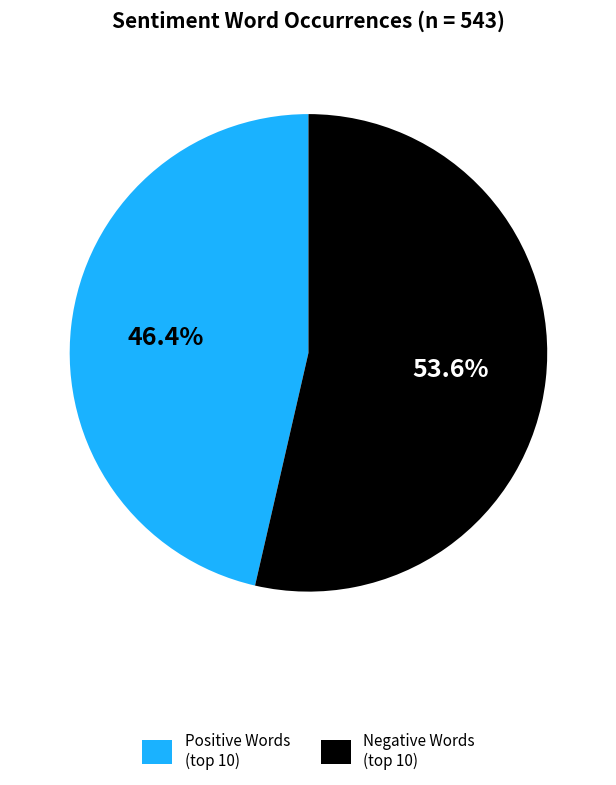

To the nearest percent, what is the average slice percentage?

50%